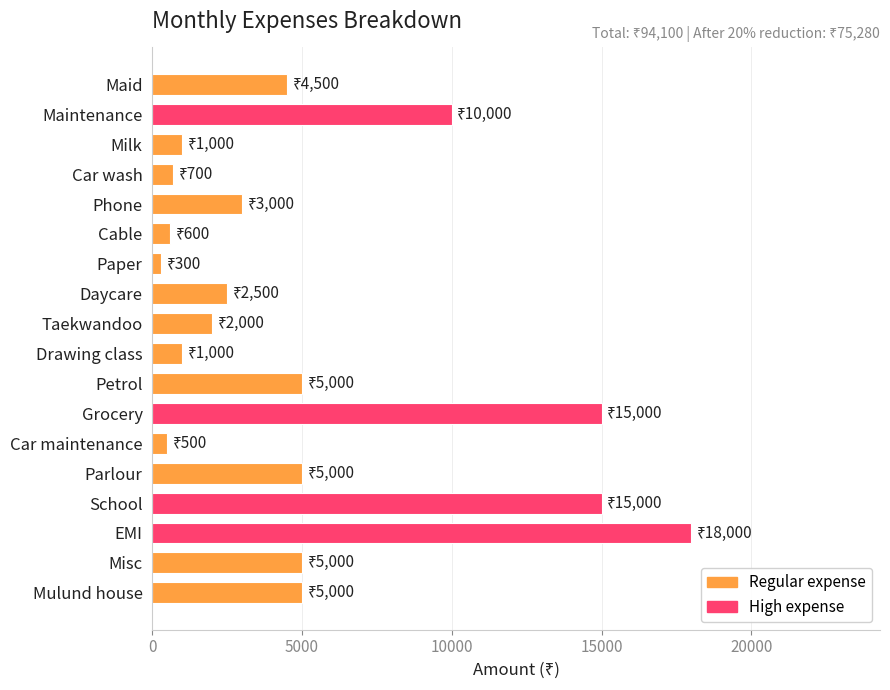

The chart shows a value of 1757 at Milk. True or false?

False